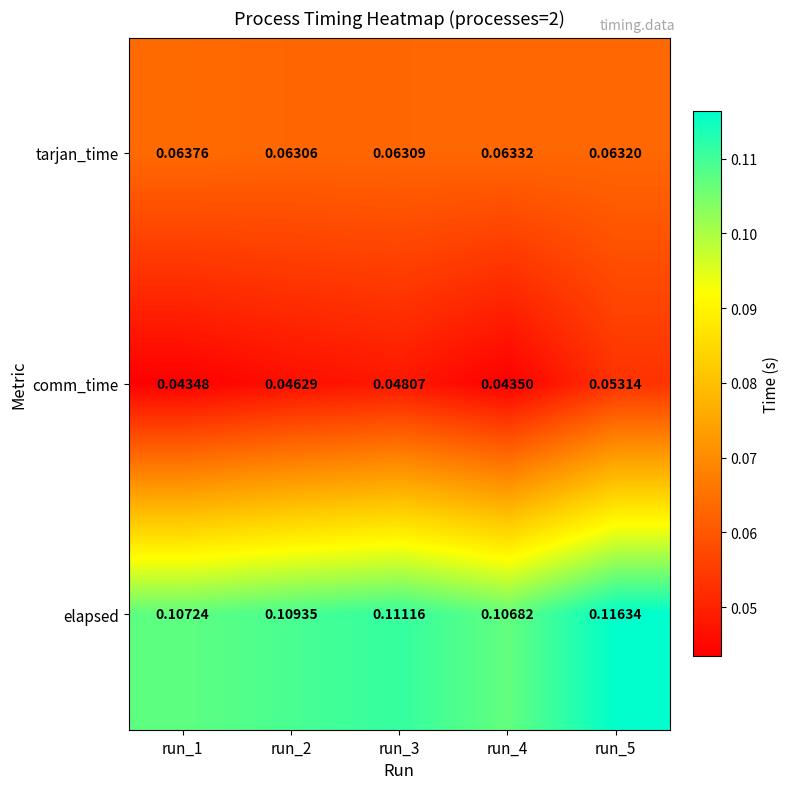

Which series has the largest range (max minus min)?

comm_time